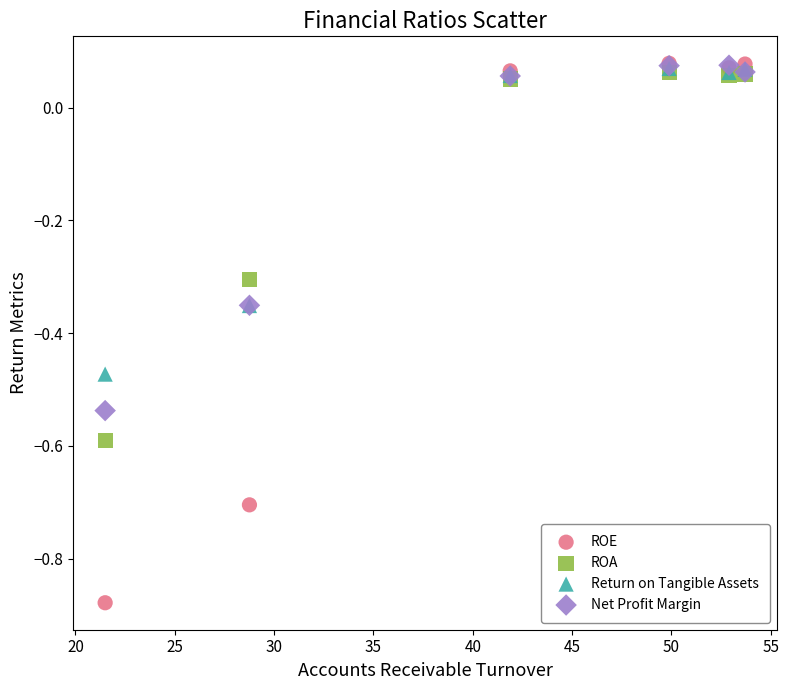

Which series contains the lowest Y value?

ROE